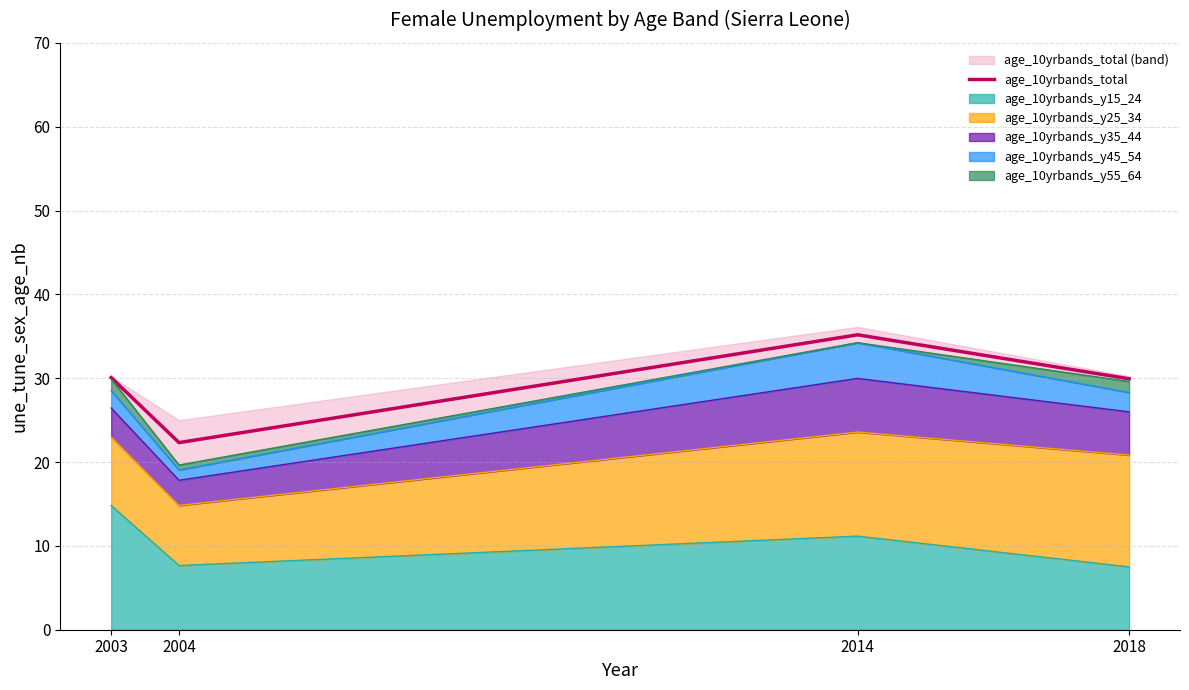

List the labels in order of value, smallest first.

2004, 2018, 2003, 2014